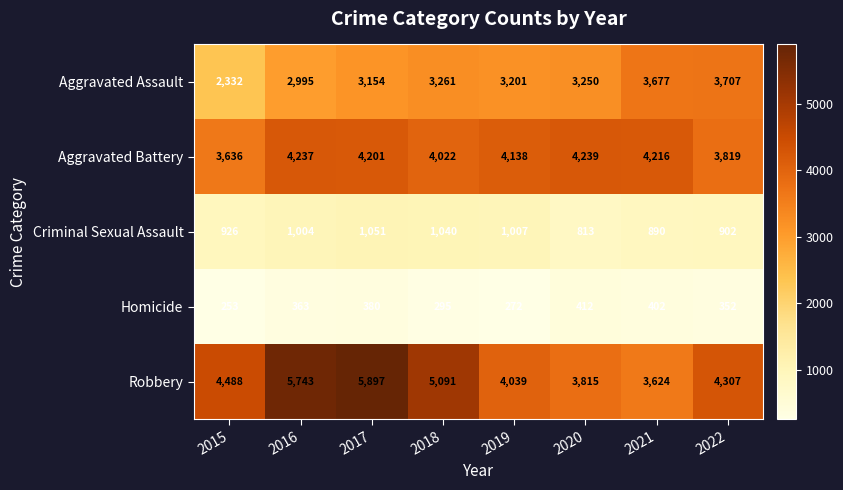

What is the difference between the maximum and minimum values in the Robbery series?

2273